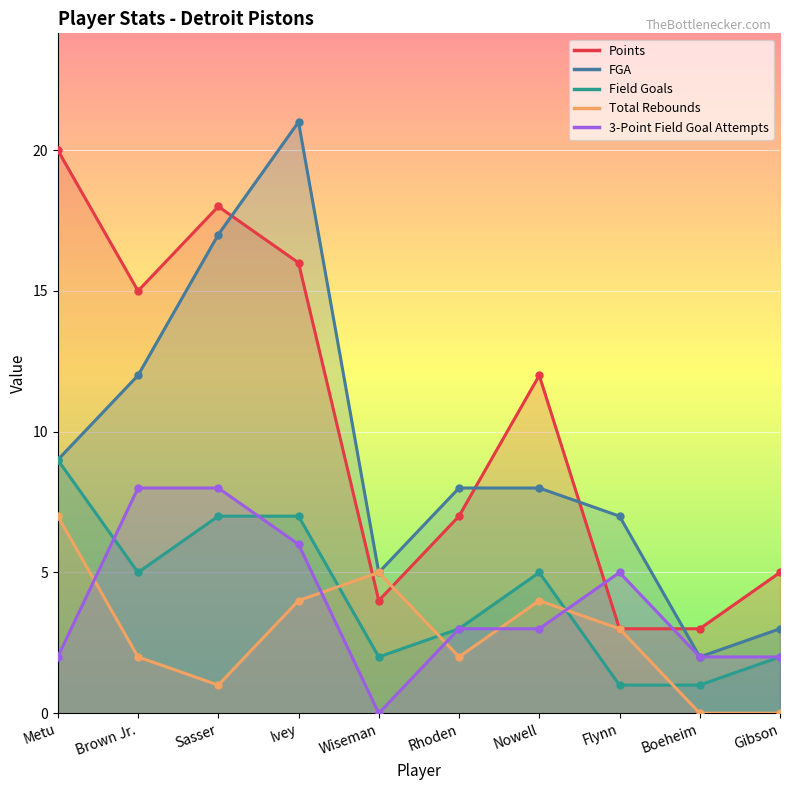

At which label is Field Goals closest to 5?

Brown Jr.